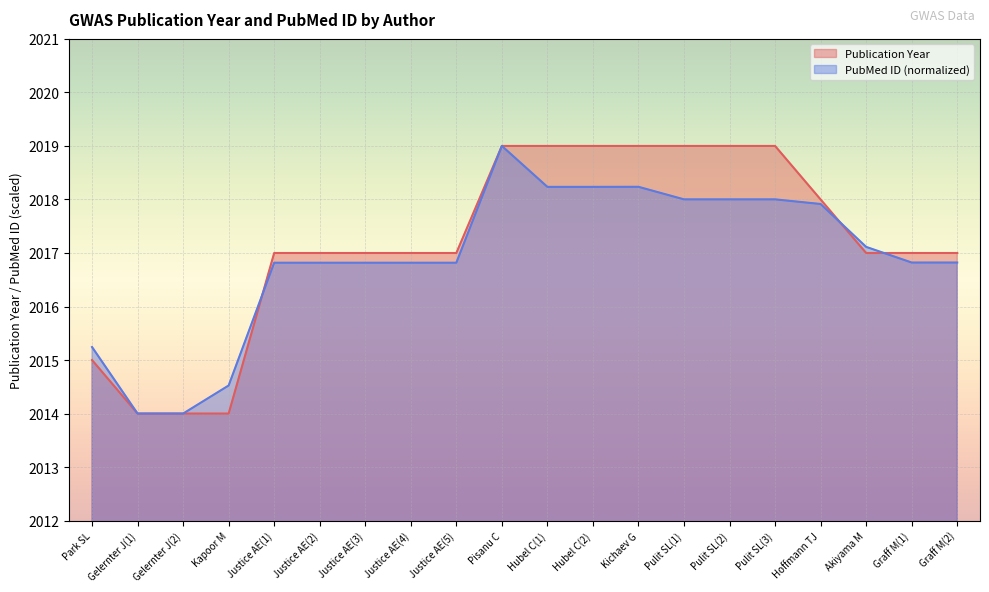

The value of PubMed ID (scaled) at Pulit SL(2) is 925.9. True or false?

False